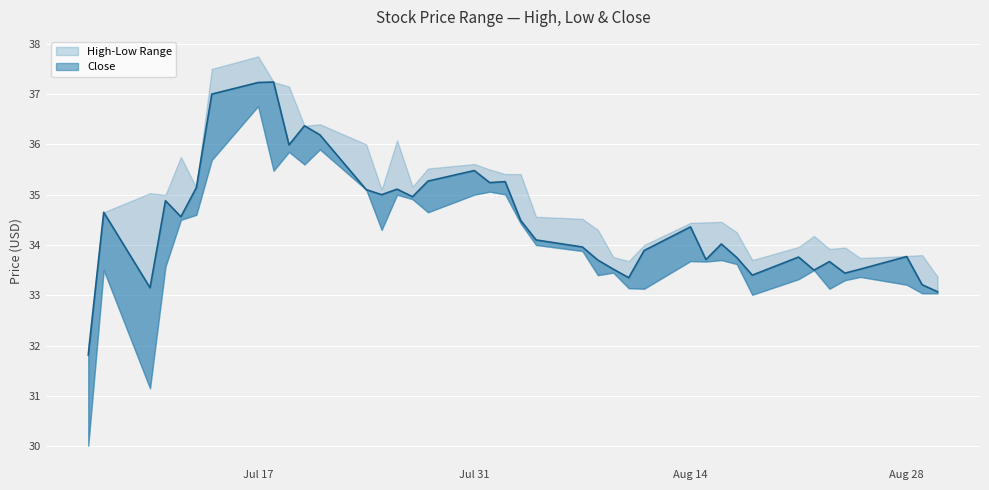

The value of Close at 38 is 33.2. True or false?

True